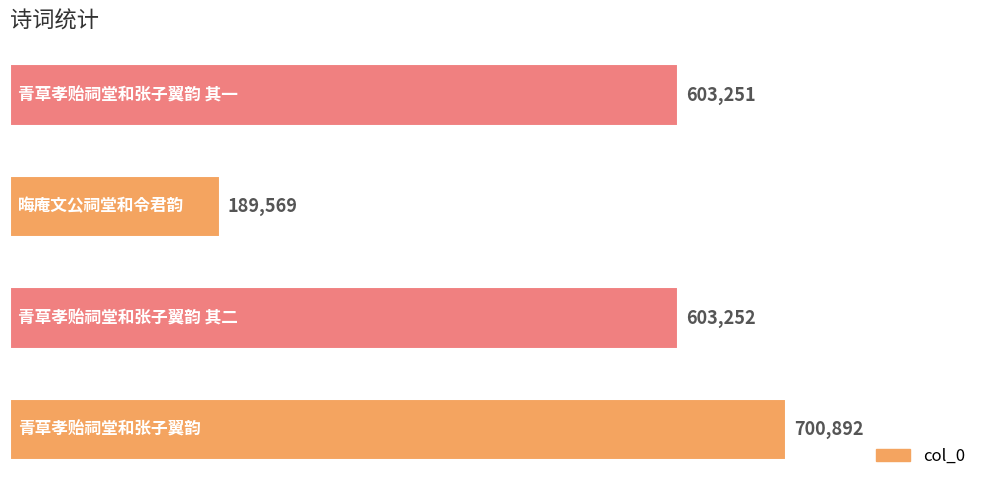

What is the sum of all values?

2096964